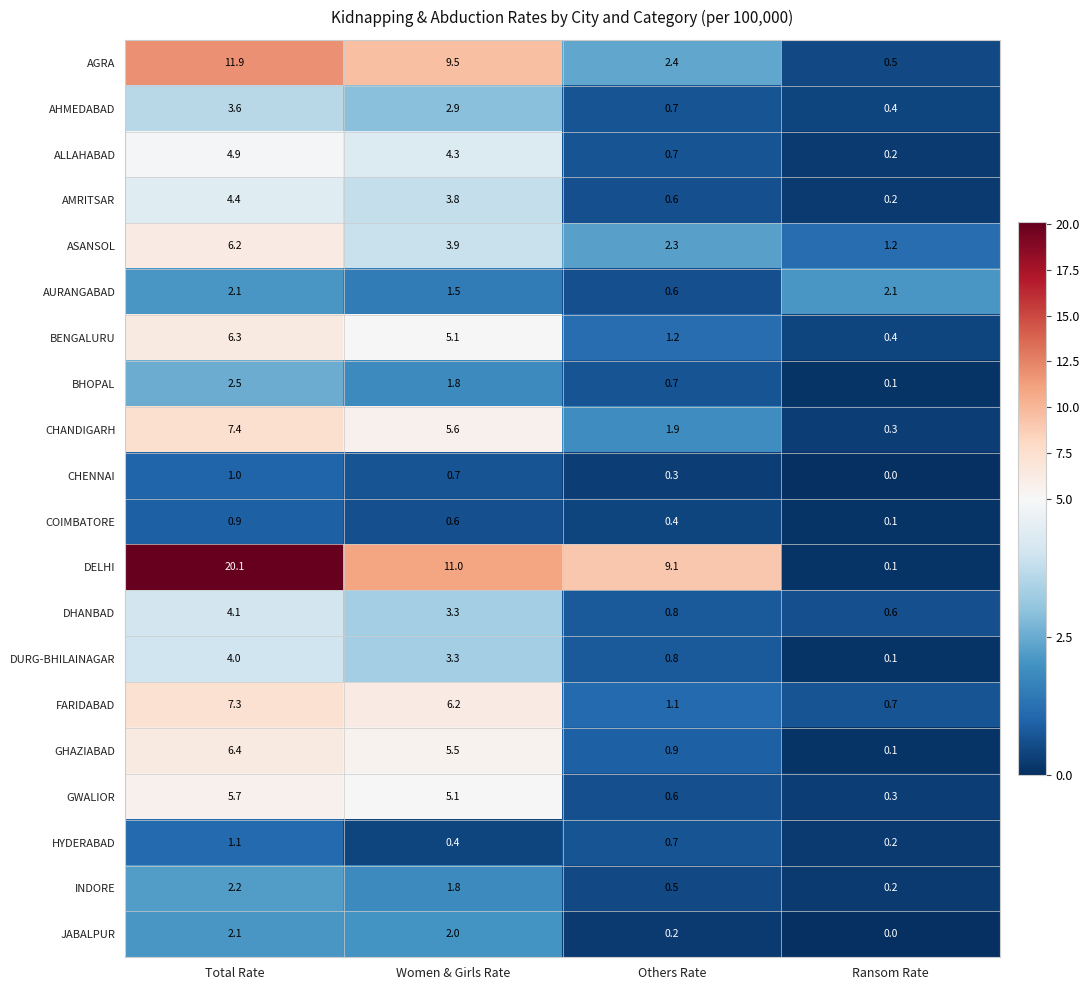

Rank the categories by INDORE value from highest to lowest.

Total Rate, Women & Girls Rate, Others Rate, Ransom Rate